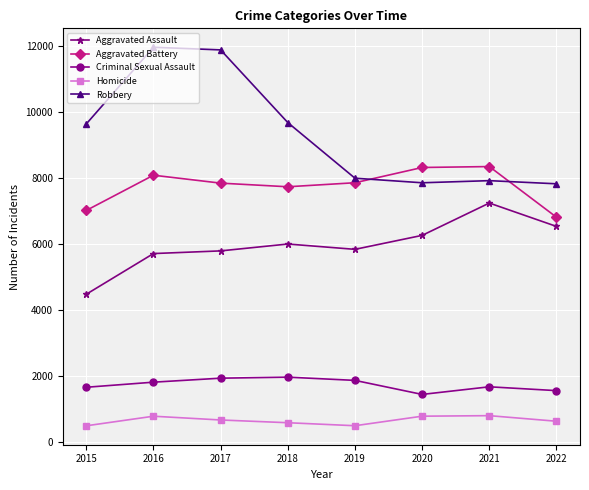

Rank the series at 2016 from highest to lowest value.

Robbery, Aggravated Battery, Aggravated Assault, Criminal Sexual Assault, Homicide